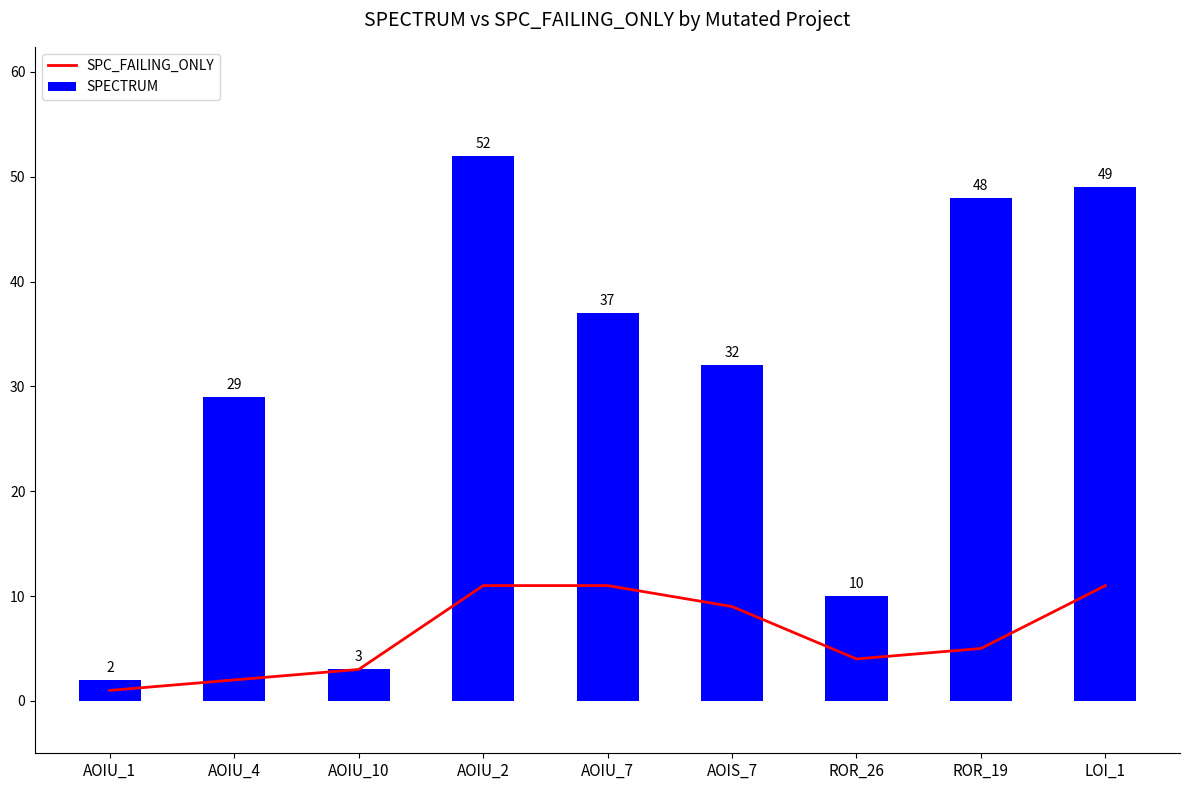

Are the bars horizontal?

No